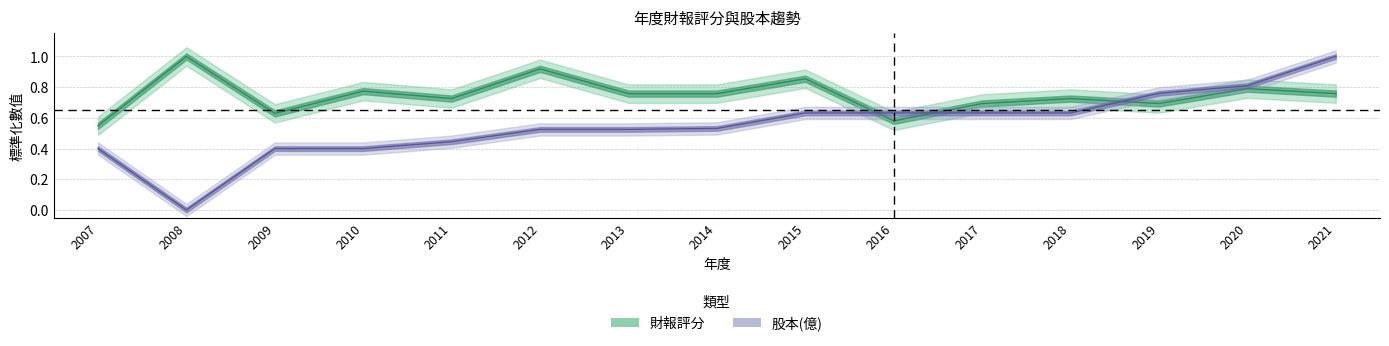

What is the value of the 股本(億) point at the 7th from the left?

0.5